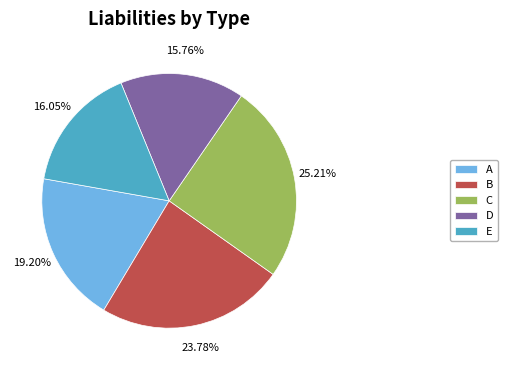

Does C represent more than half of the total?

No